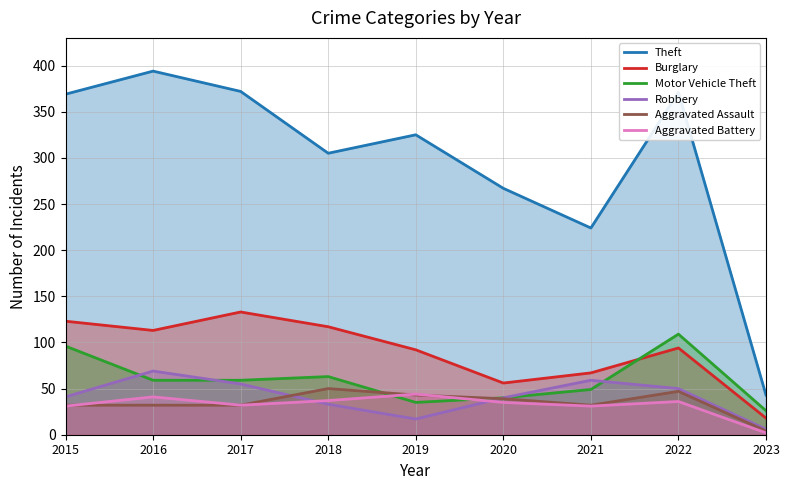

Which series has the widest spread of values?

Theft